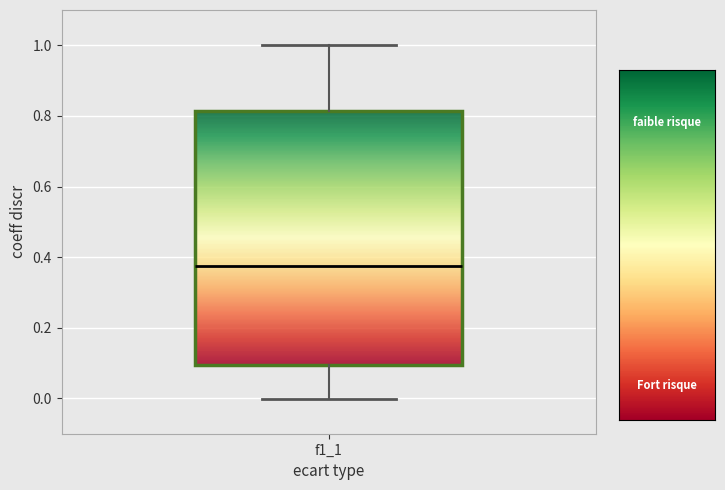

Where is the lower edge of the box for f1_1 on the y-axis? The values are not printed on the chart, so give them approximately, as read against the axis.

0.10